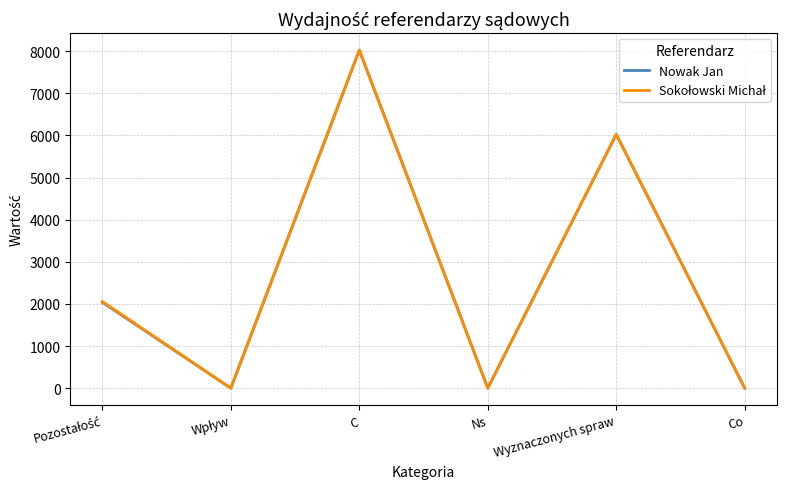

At which label does Nowak Jan reach its peak?

C